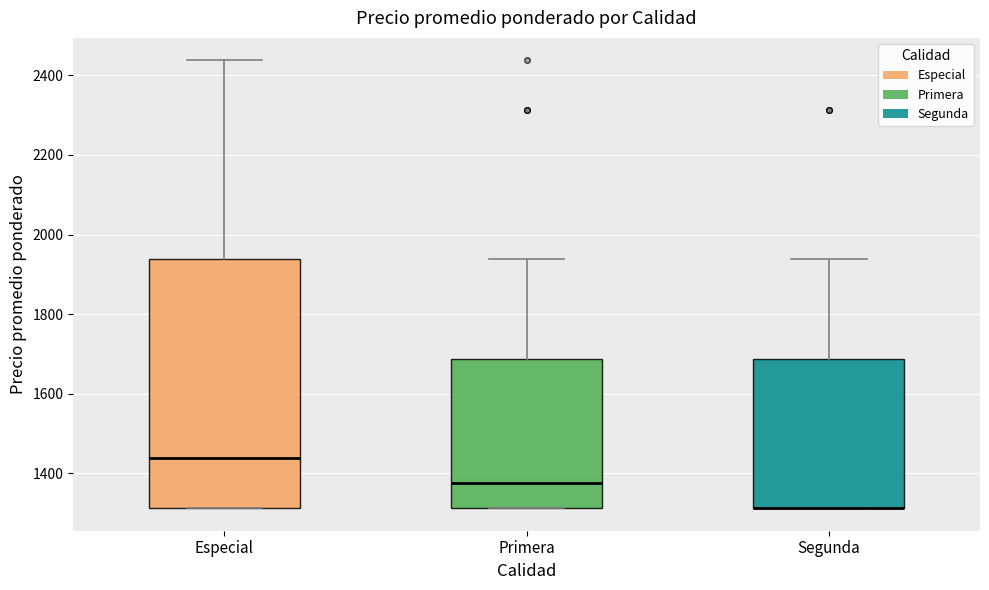

Comparing the boxes themselves (not the whiskers), which one is the tallest?

Especial